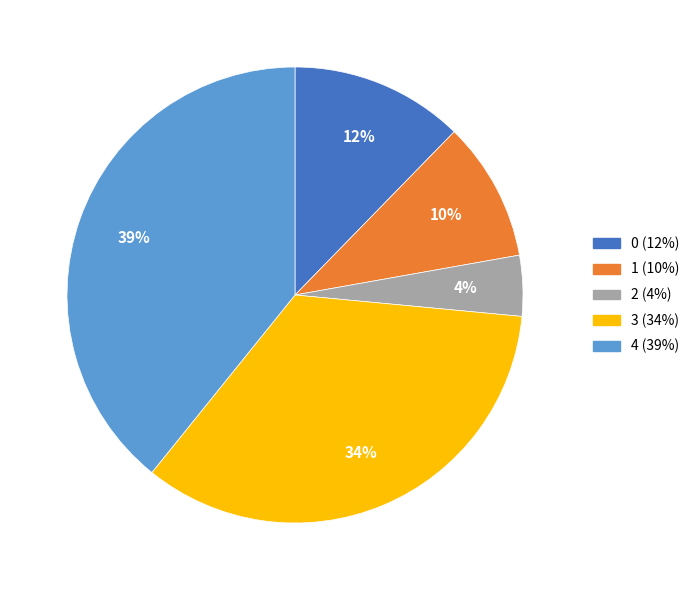

To the nearest percent, what is the combined percentage of 0 and 1?

22%